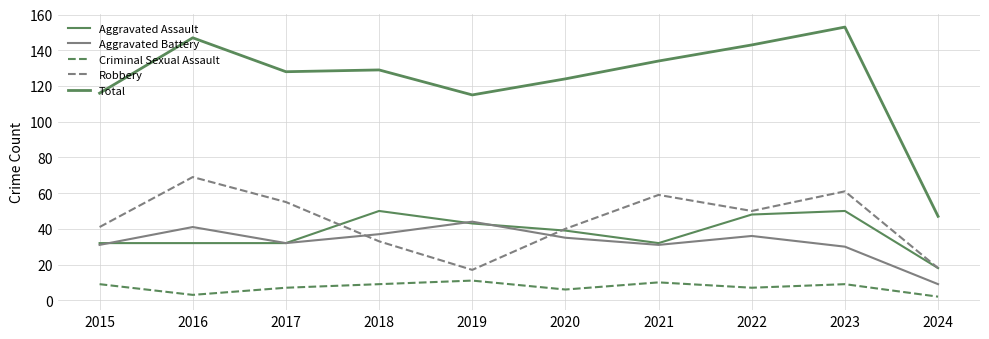

How many lines are shown in the chart?

5